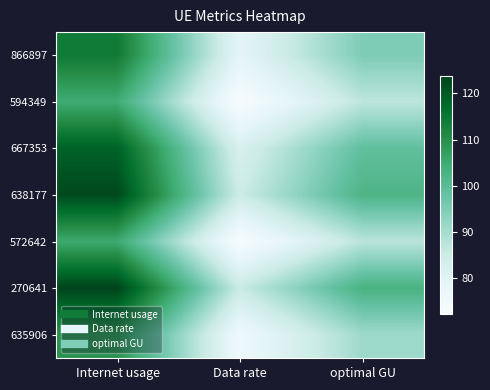

Reading right to left, extract all data points from this chart.

866897: optimal GU=94.9	Data rate=78.9	Internet usage=114.2
594349: optimal GU=86.9	Data rate=72.3	Internet usage=104.6
667353: optimal GU=98.9	Data rate=82.2	Internet usage=119.0
638177: optimal GU=102.1	Data rate=84.8	Internet usage=122.8
572642: optimal GU=87.4	Data rate=72.6	Internet usage=105.1
270641: optimal GU=102.8	Data rate=85.4	Internet usage=123.7
635906: optimal GU=90.9	Data rate=75.5	Internet usage=109.4